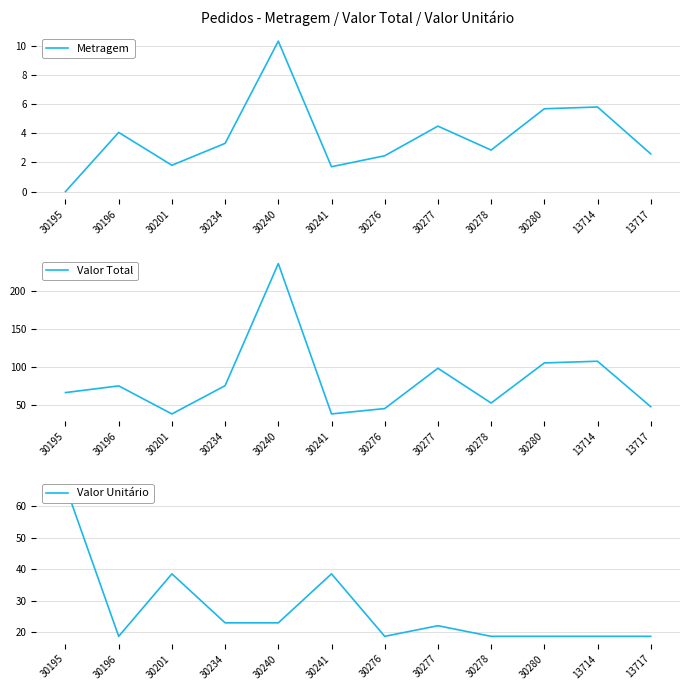

What is the approximate value of Valor Unitário at 30278?

18.6